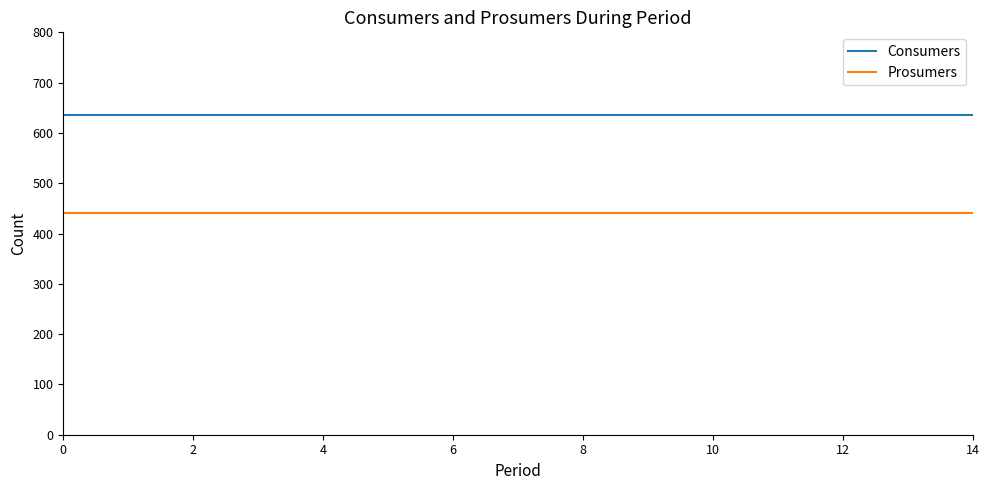

Which series has the largest total across all categories?

Consumers